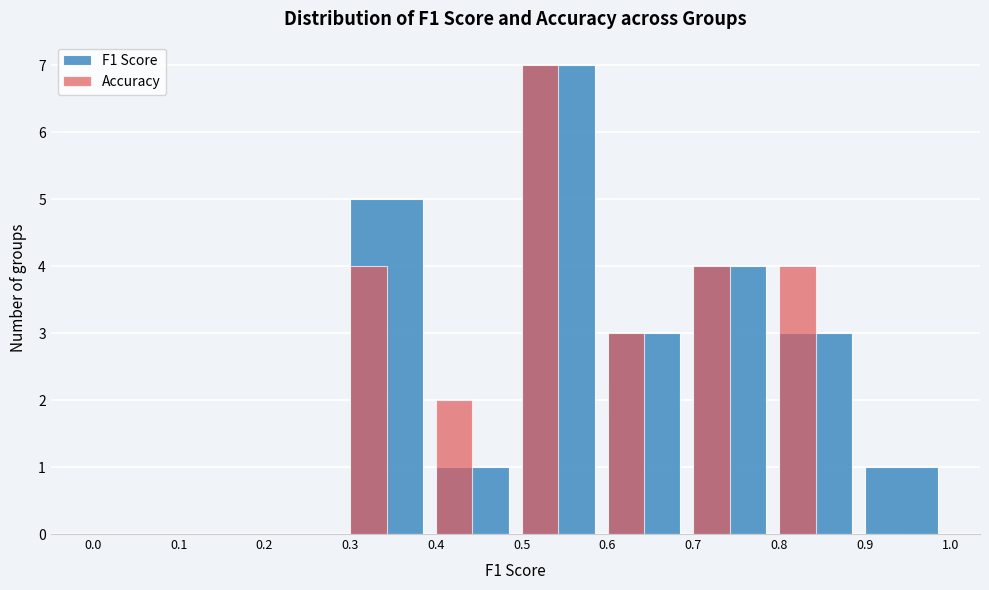

Reading left to right, extract all data points from this chart.

F1 Score: 0.0=0	0.1=0	0.2=0	0.3=5	0.4=1	0.5=7	0.6=3	0.7=4	0.8=3	0.9=1
Accuracy: 0.0=0	0.1=0	0.2=0	0.3=4	0.4=2	0.5=7	0.6=3	0.7=4	0.8=4	0.9=0